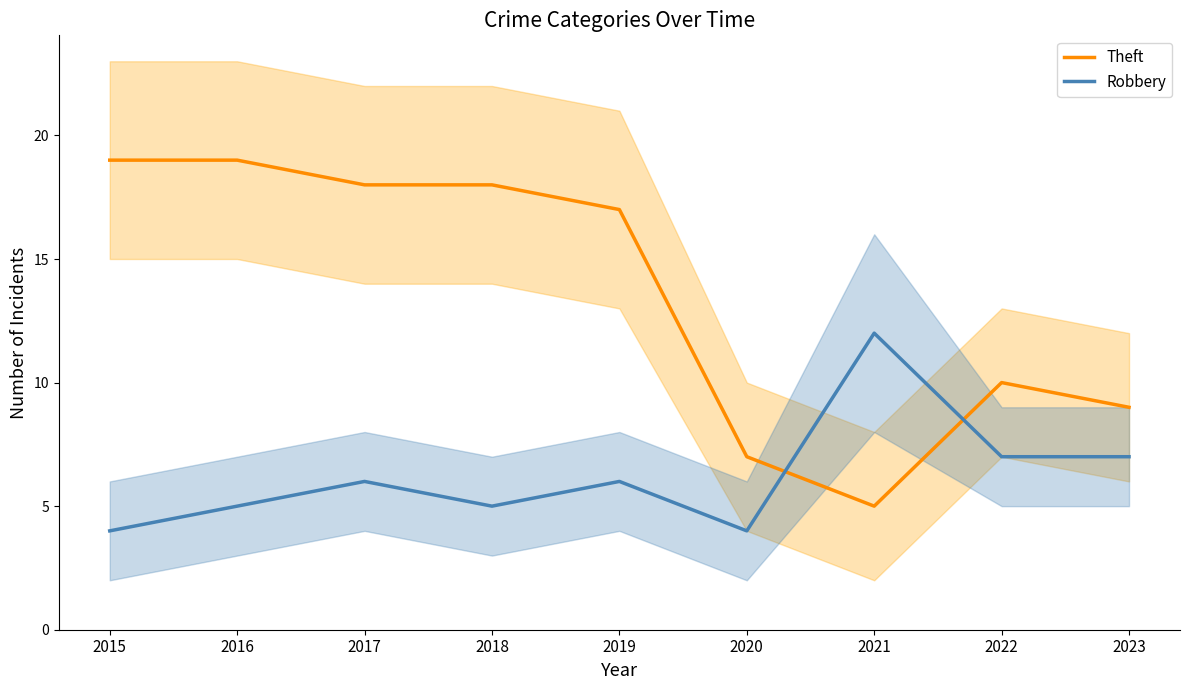

What is the sum of all Robbery values?

56